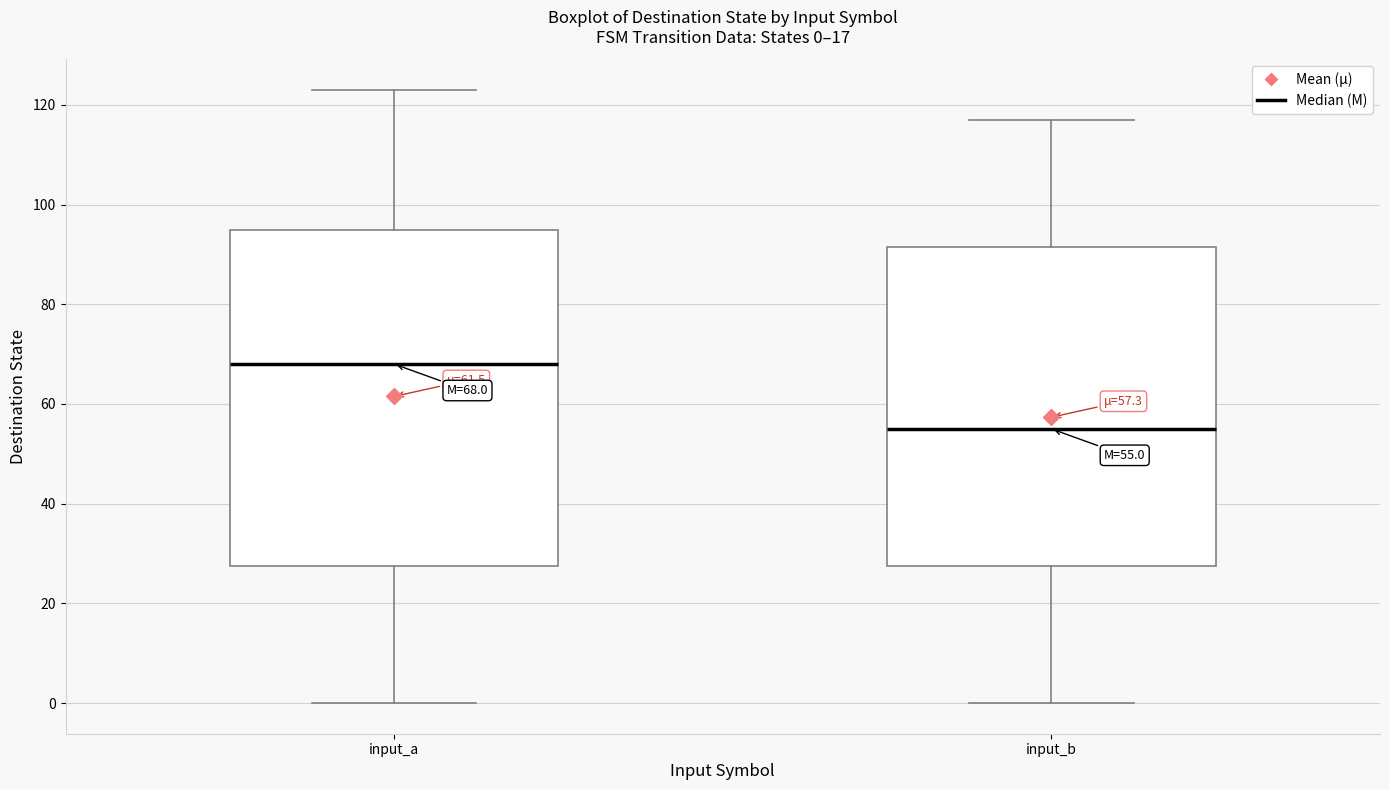

Which box has the lowest median line?

input_b